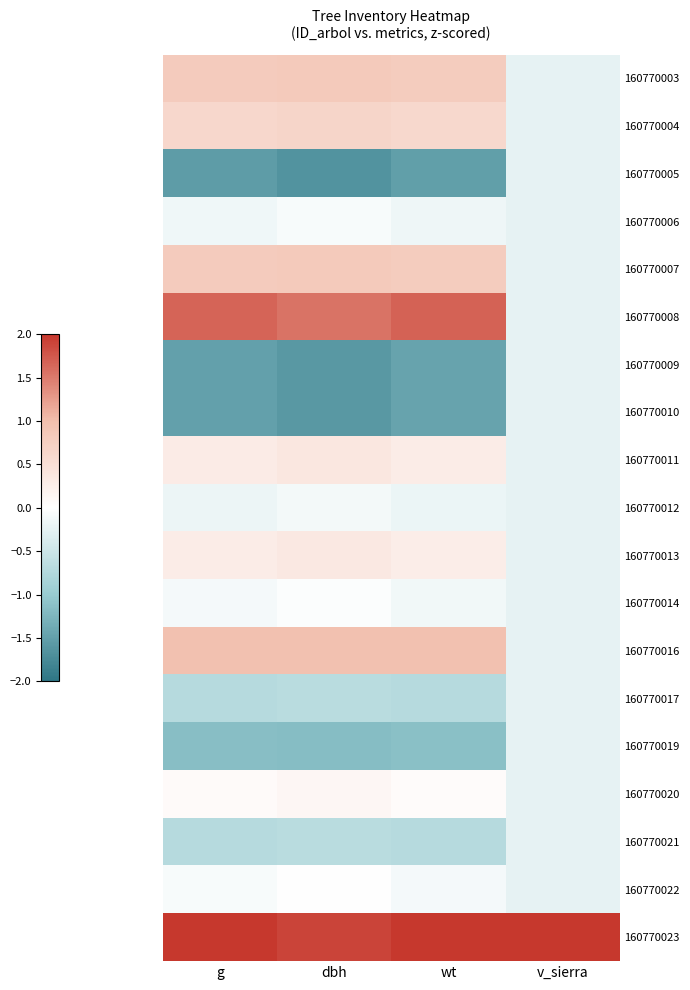

How many series are shown in this chart?

19